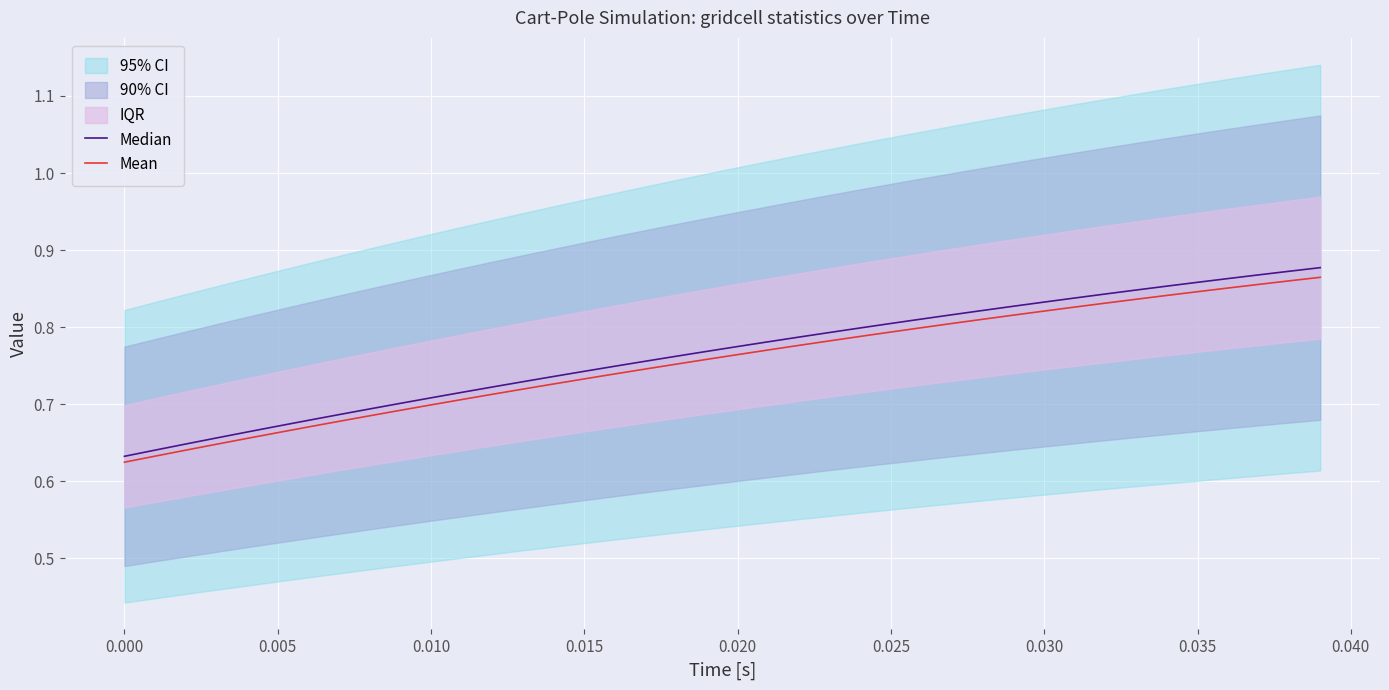

The value of Median at 27 is 0.5. True or false?

False